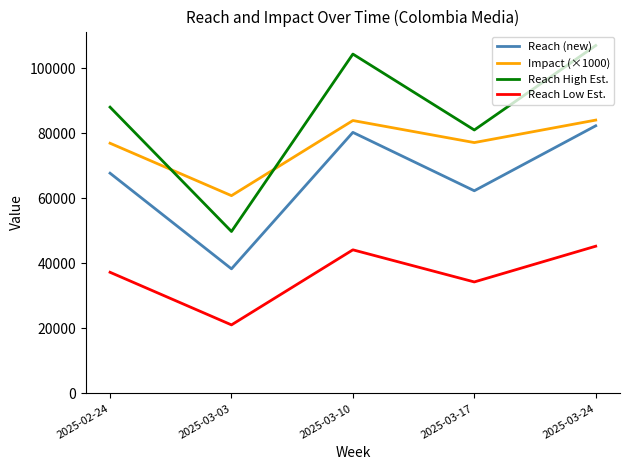

Which series changed the most between 2025-03-03 and 2025-03-24?

Reach High Est.